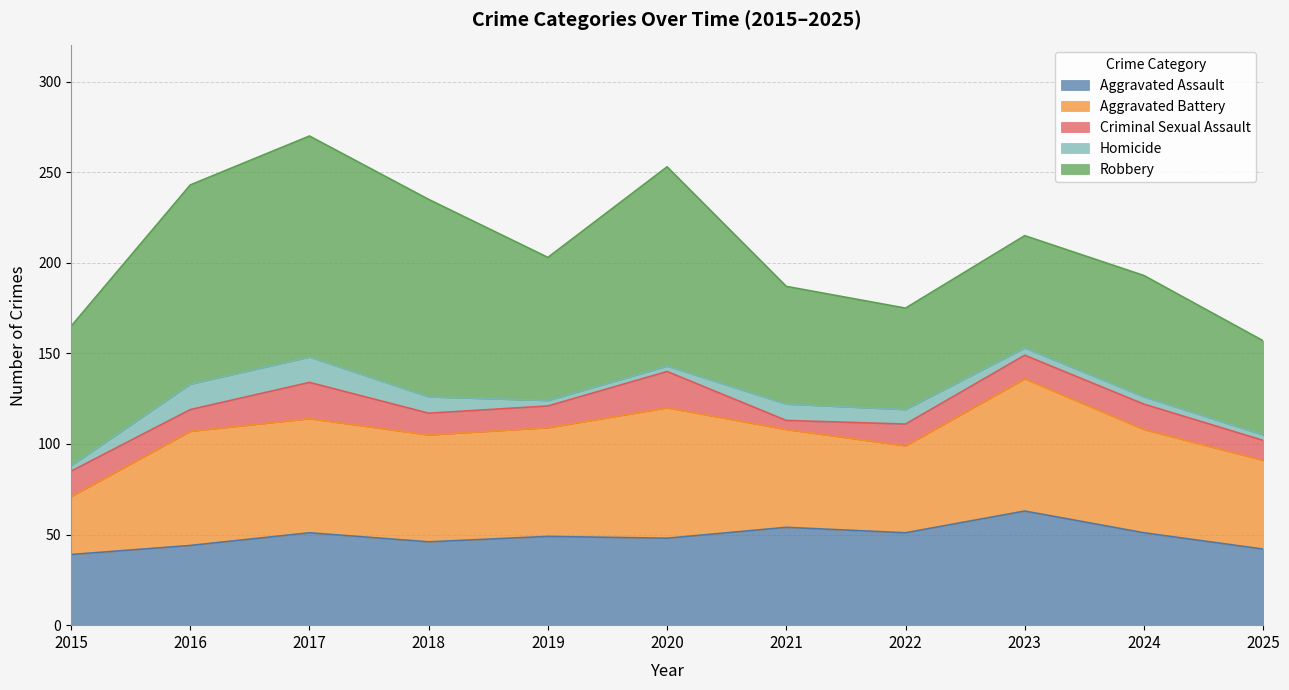

What is the highest value of the Aggravated Assault series?

63